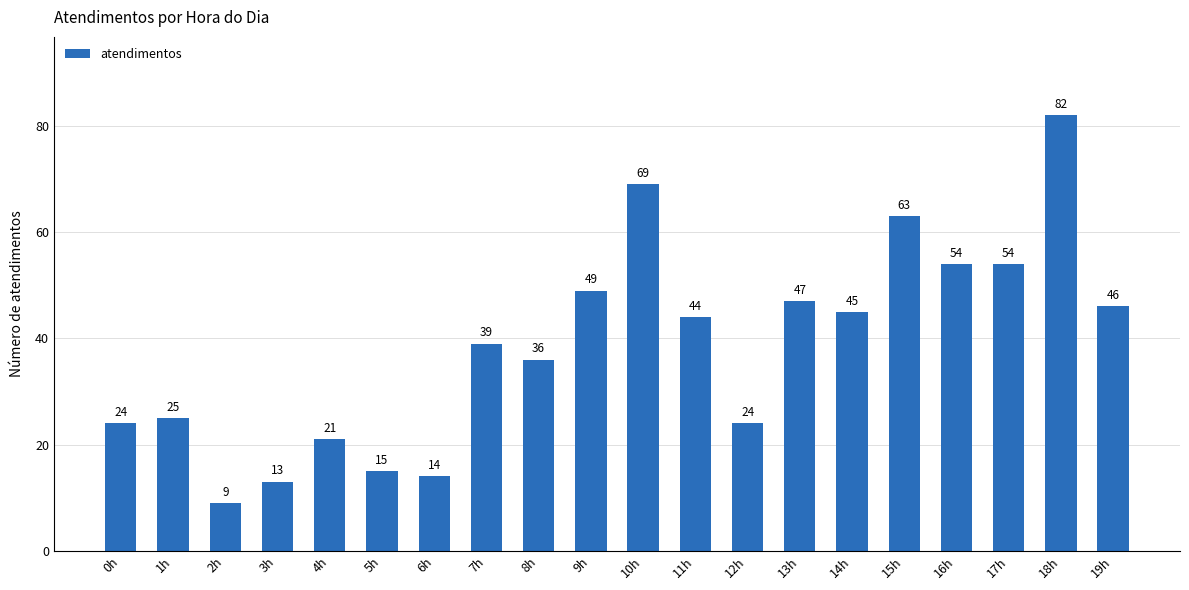

At which label is the value closest to 45?

14h